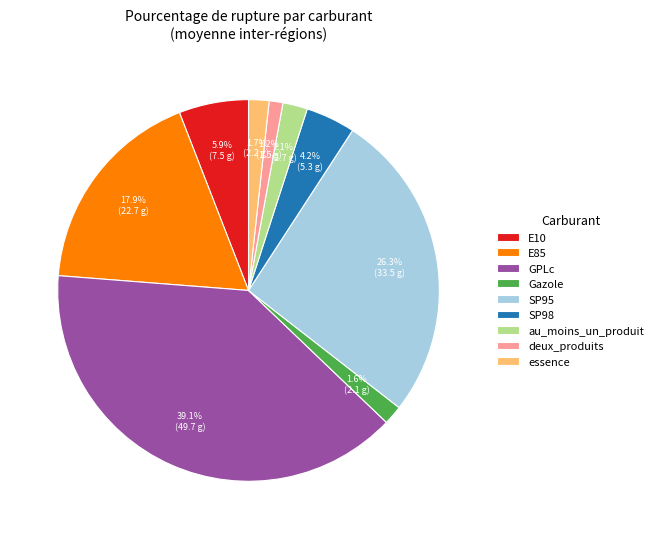

Is GPLc the majority of the pie?

No